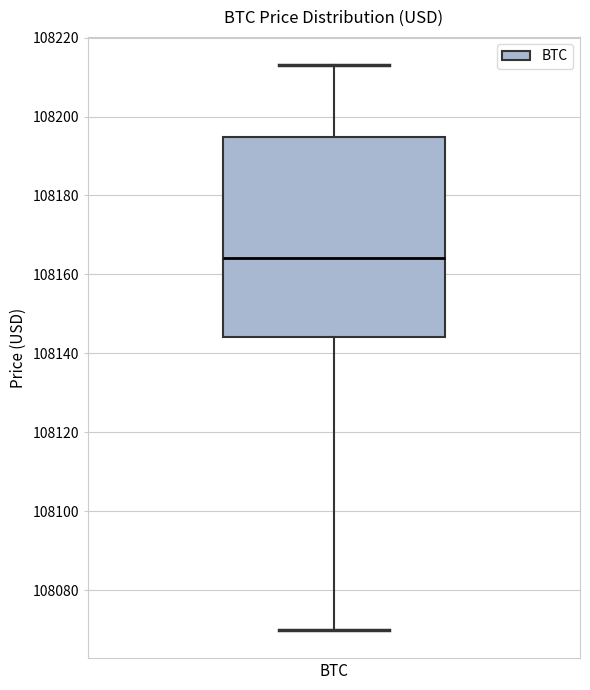

Where is the upper edge of the box for BTC on the y-axis? The values are not printed on the chart, so give them approximately, as read against the axis.

108194